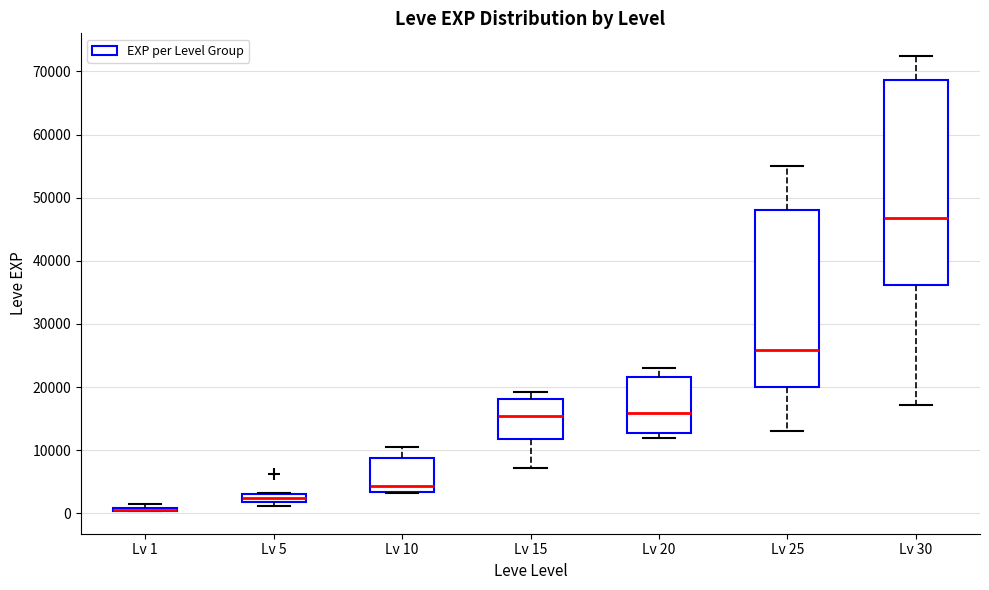

Where does the median line of the box for Lv 20 sit on the y-axis? The values are not printed on the chart, so give them approximately, as read against the axis.

16000